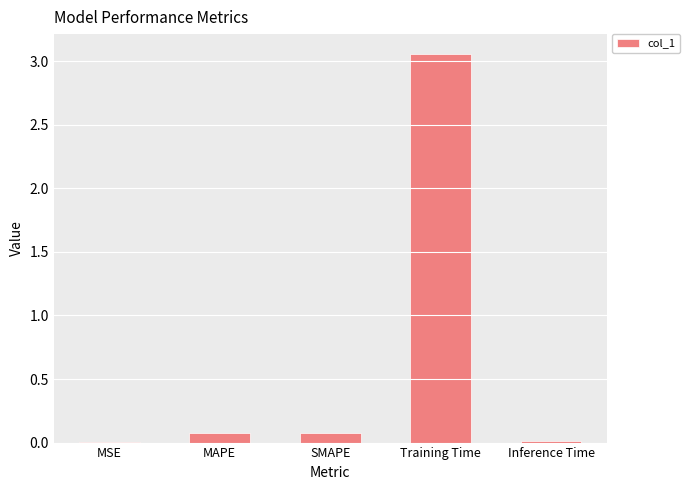

The value at Inference Time is 0.0. True or false?

True